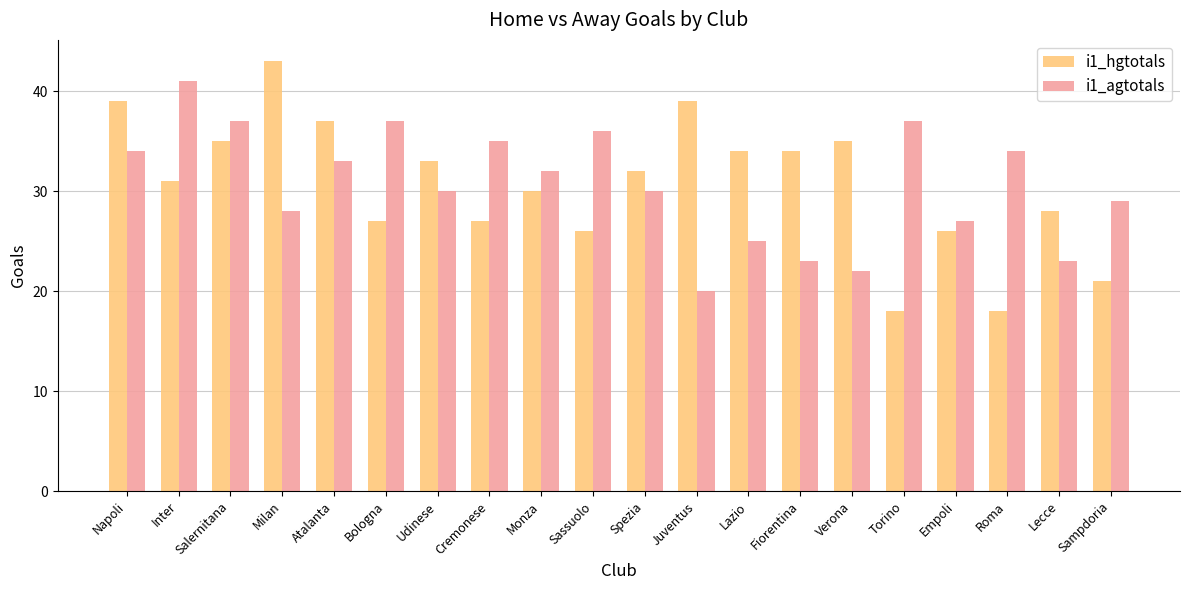

Reading right to left, transcribe all the data shown in this chart.

i1_hgtotals: 21	28	18	26	18	35	34	34	39	32	26	30	27	33	27	37	43	35	31	39
i1_agtotals: 29	23	34	27	37	22	23	25	20	30	36	32	35	30	37	33	28	37	41	34